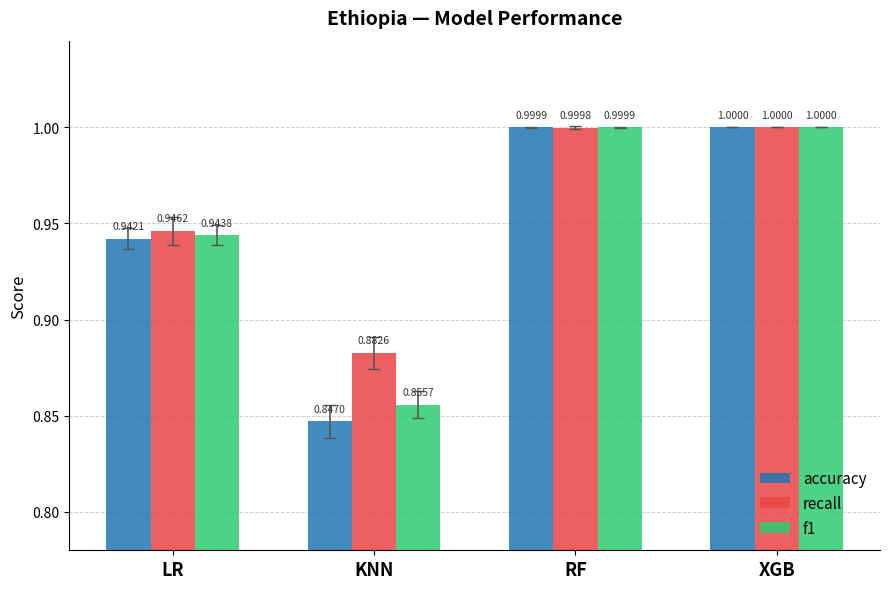

The recall series shows 1.6 at RF. True or false?

False